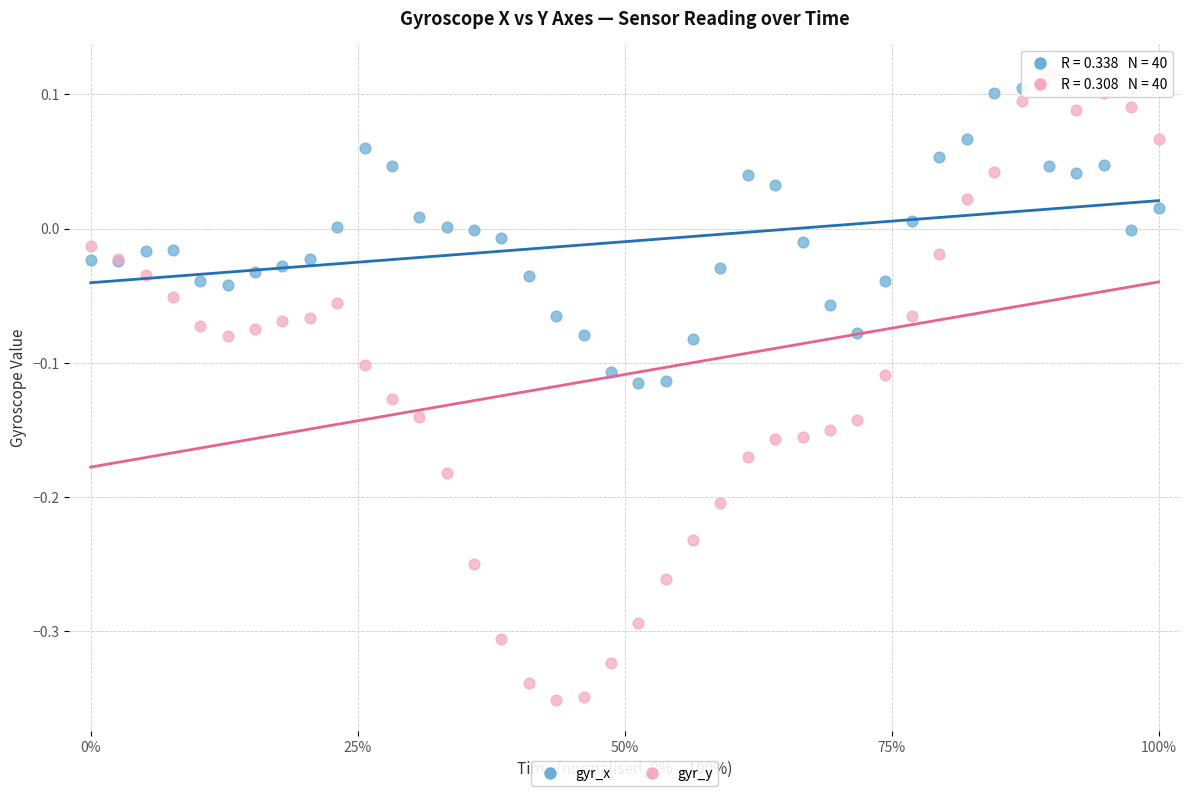

Which series contains the lowest Y value?

gyr_y